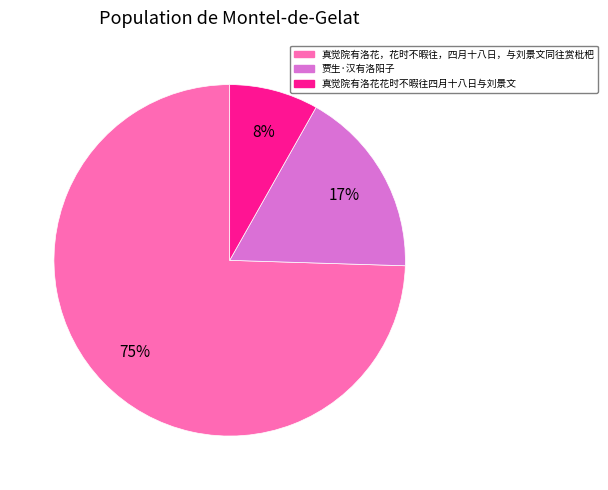

Which slice is the largest?

真觉院有洛花，花时不暇往，四月十八日，与刘景文同往赏枇杷